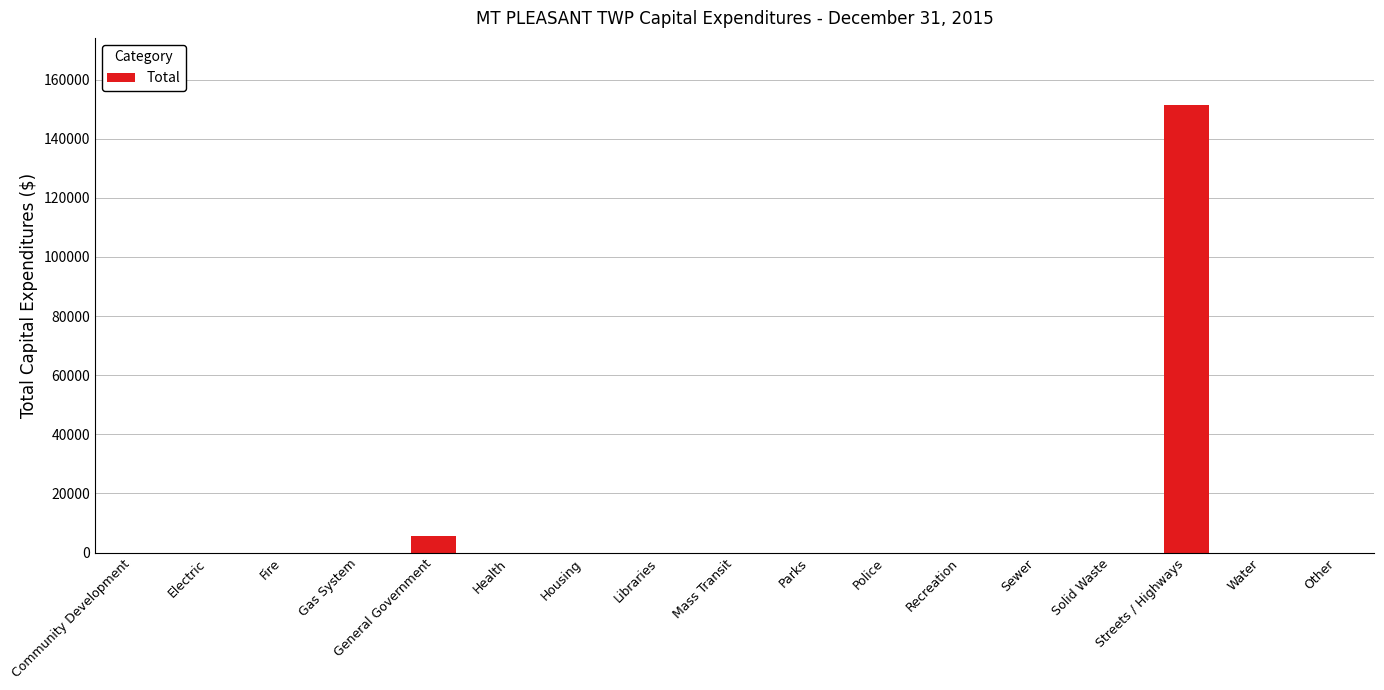

Between General Government and Mass Transit, which is larger?

General Government